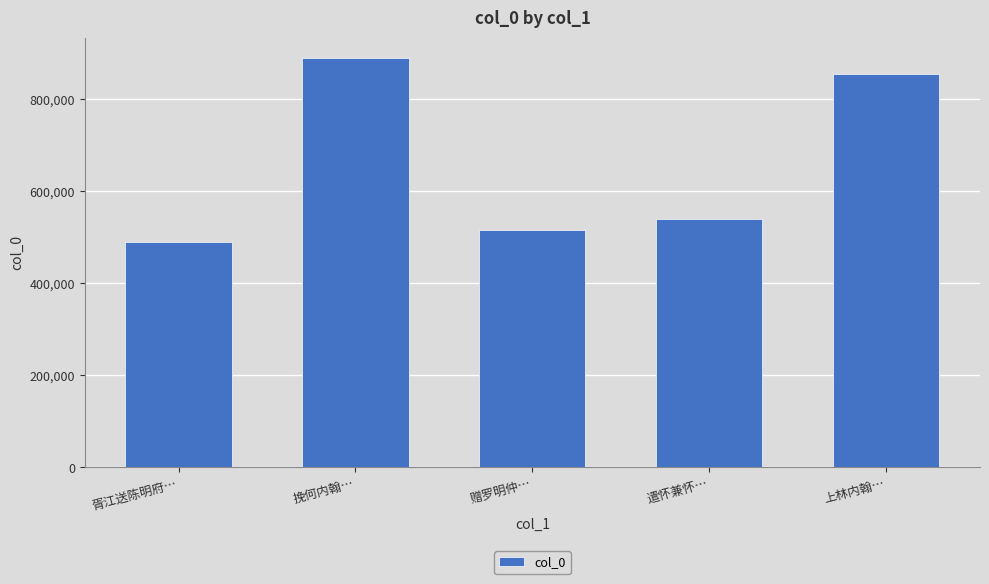

What is the label of the 4th bar from the right?

挽何内翰…